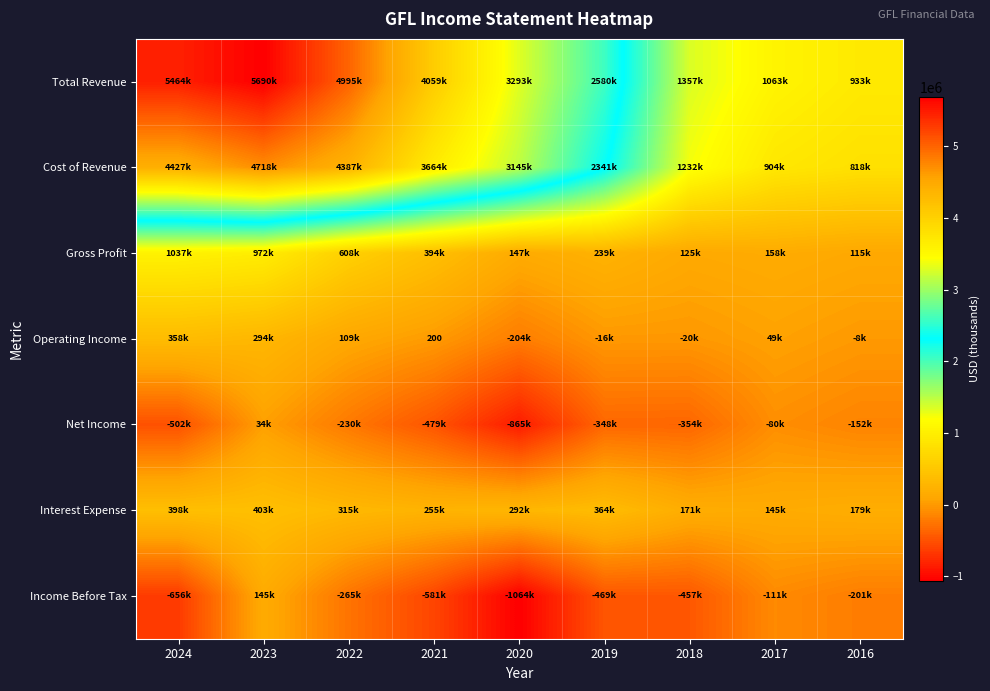

Rank the categories by Interest Expense value from highest to lowest.

2023, 2024, 2019, 2022, 2020, 2021, 2016, 2018, 2017